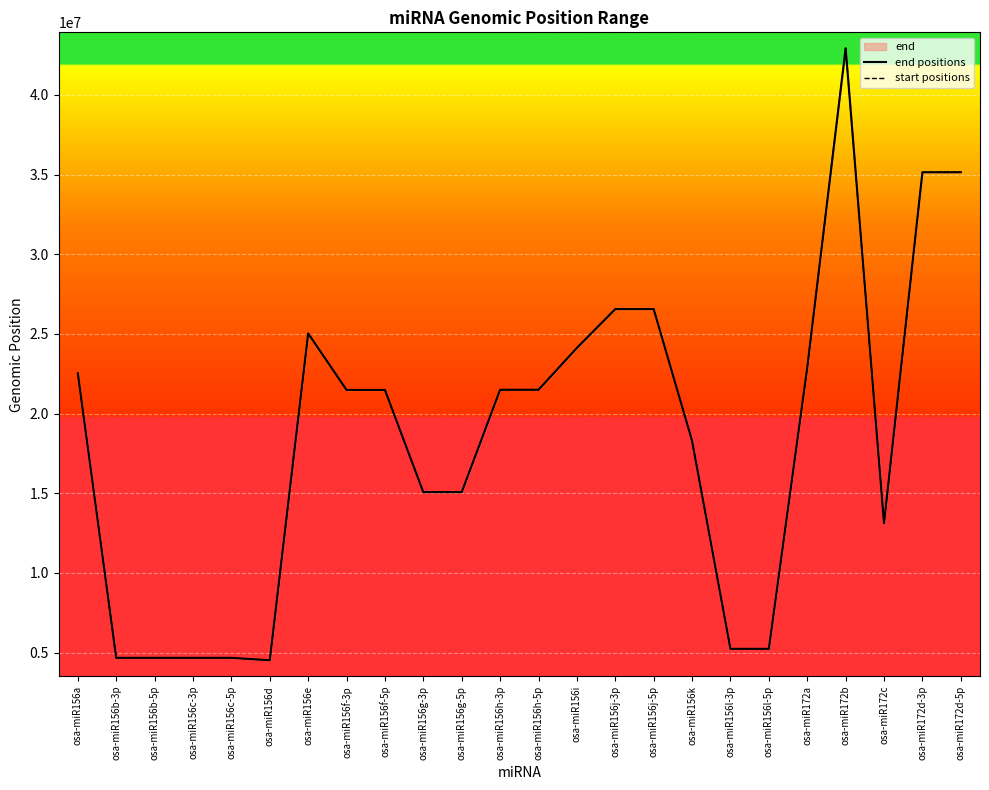

Count the number of data series in this chart.

2